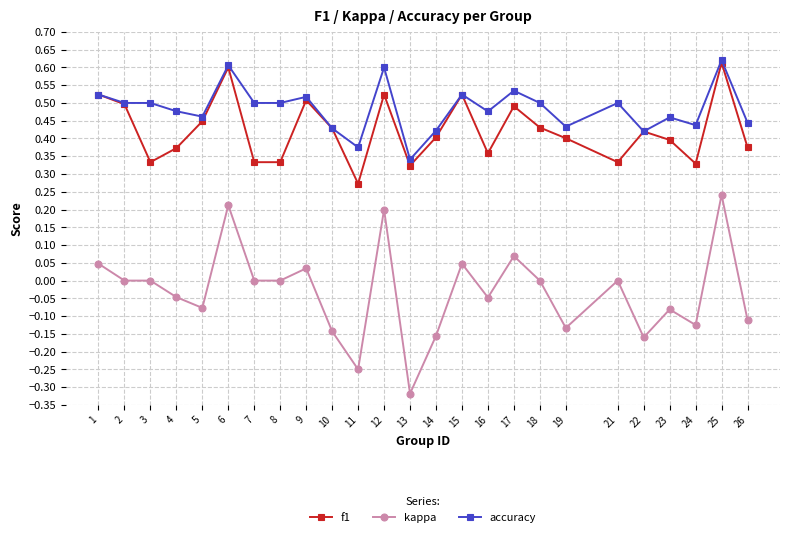

True or false: accuracy and kappa intersect in this chart.

False